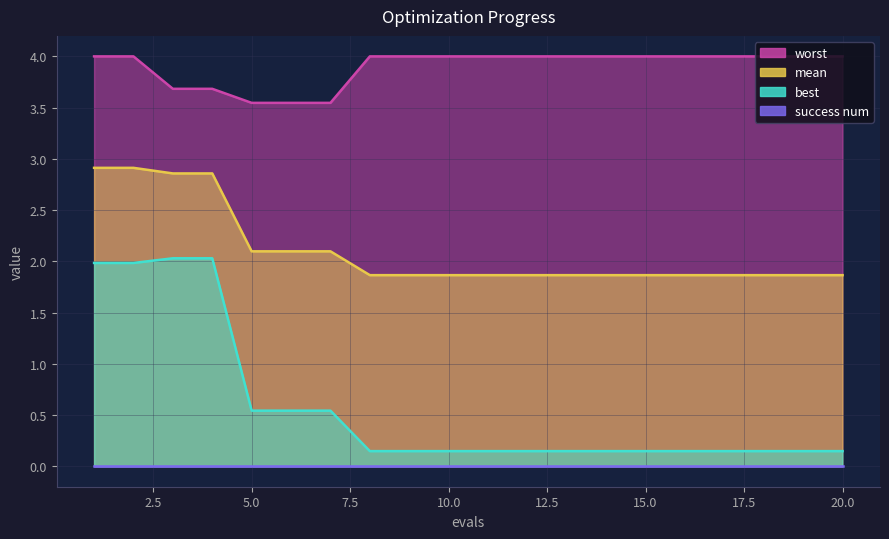

Is the value of mean at 19 greater than the value of best at 13?

Yes